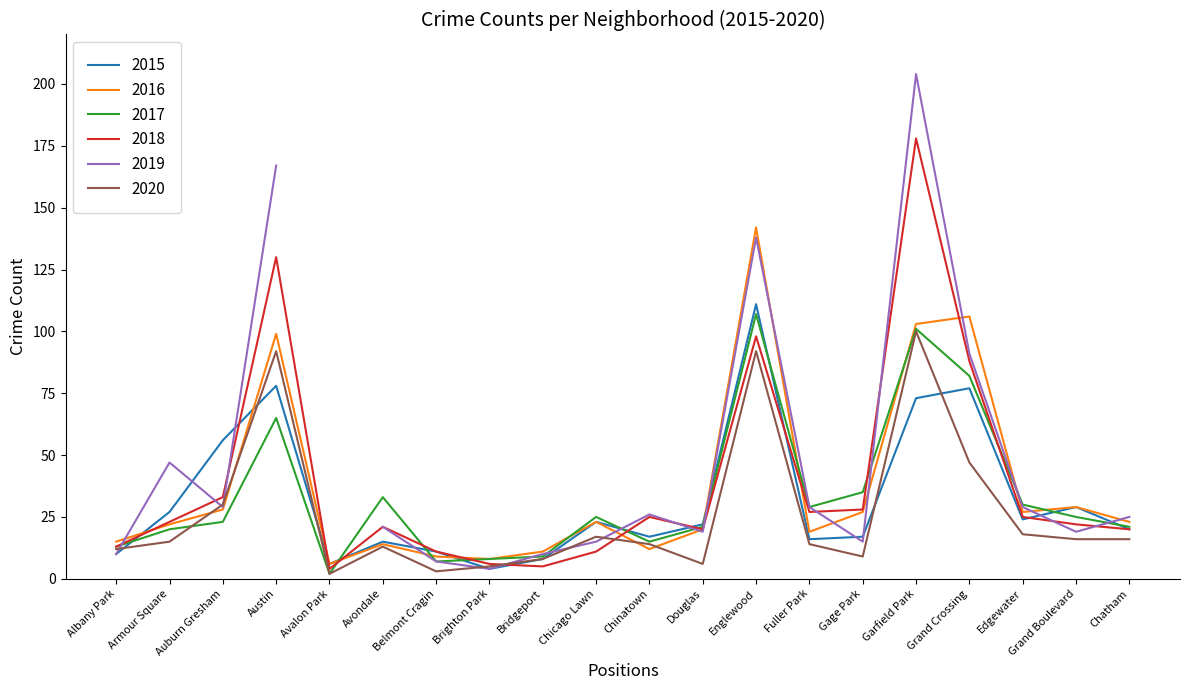

What is the highest value of the 2017 series?

107